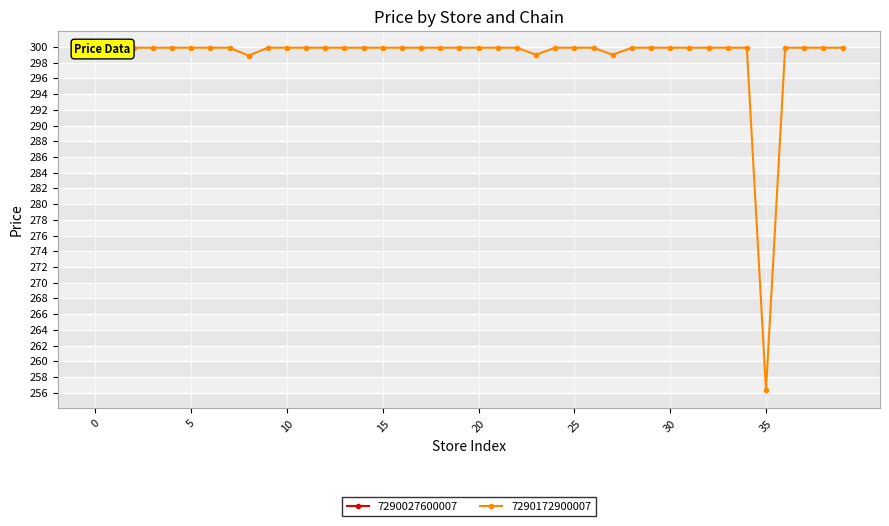

What is the difference between the maximum and minimum values?

43.6